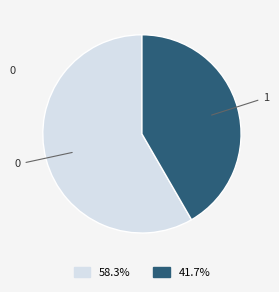

How many segments does this pie chart have?

2